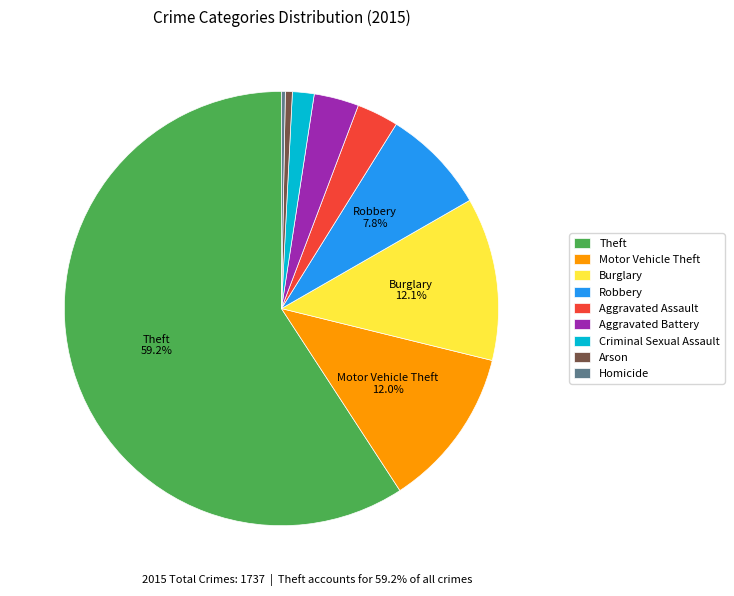

True or false: Theft accounts for 64% of the total.

False